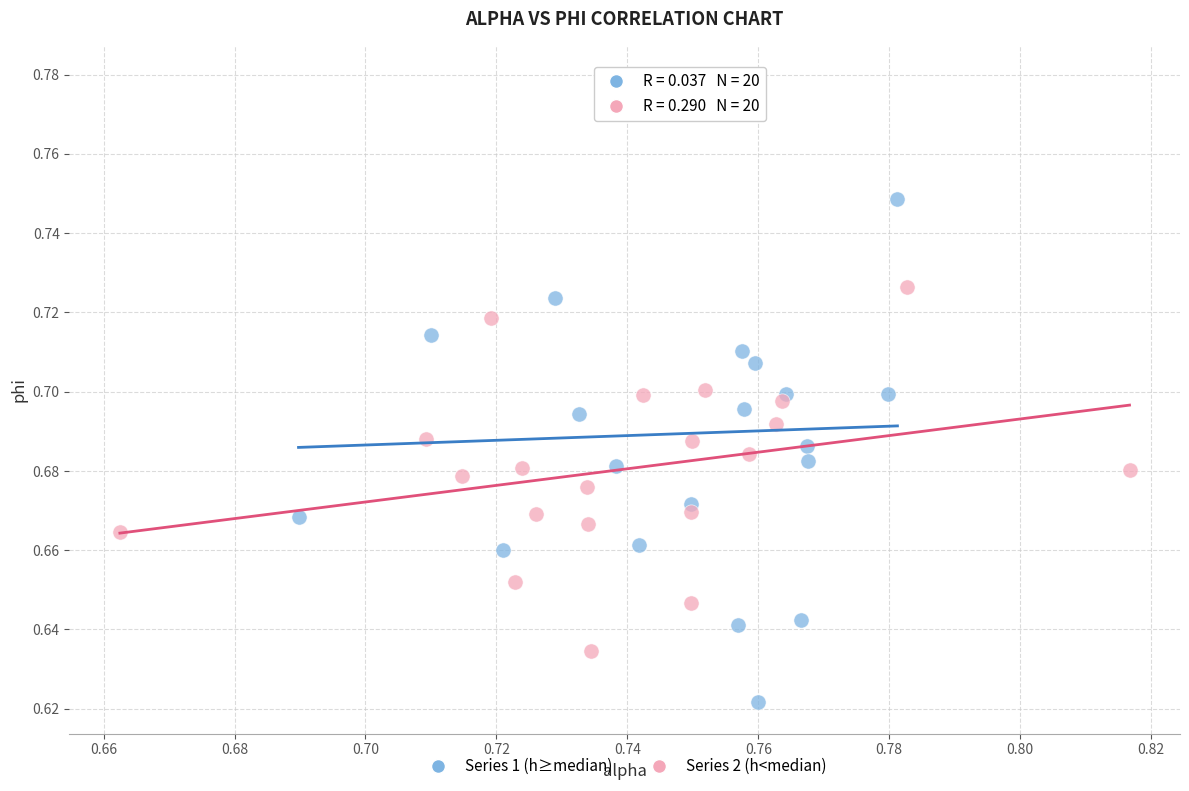

What are all the series names shown in the legend?

Series 1 (h≥median), Series 2 (h<median)